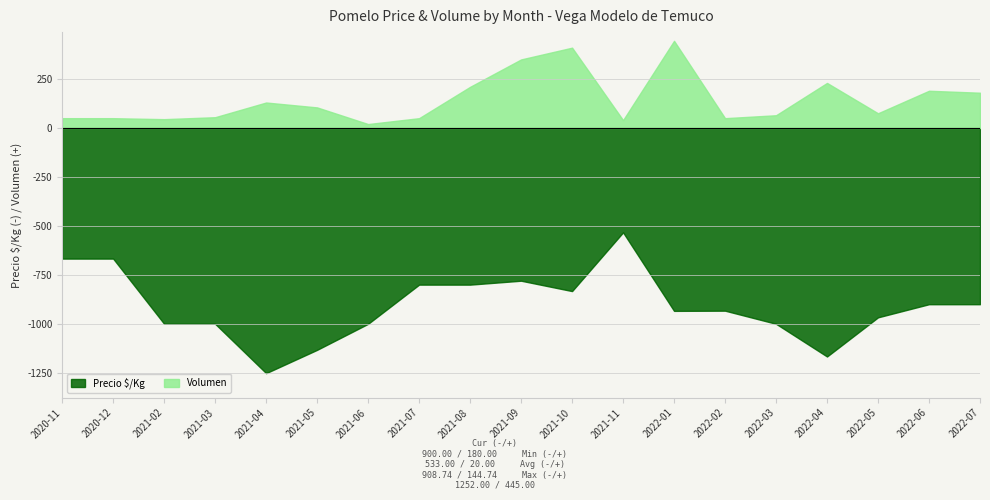

What is the value of the Precio $/Kg point at the 18th from the left?

900